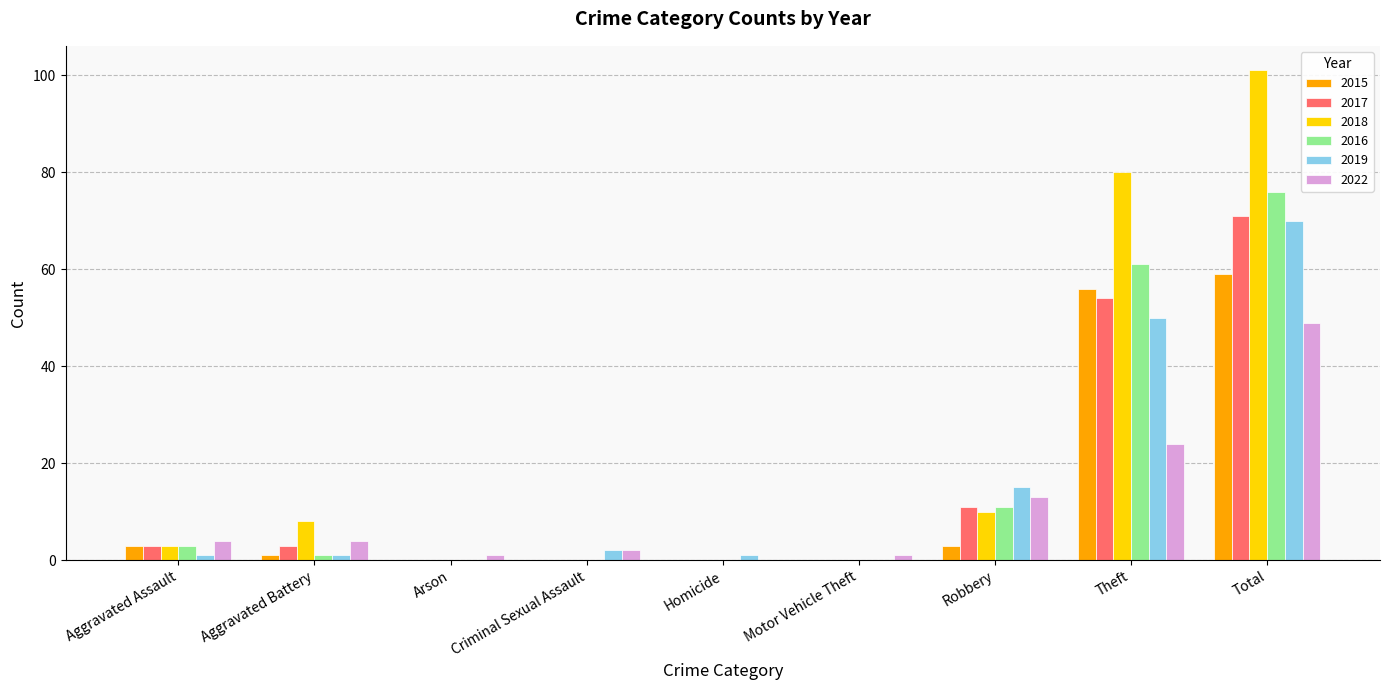

Which series has the largest total across all categories?

2018